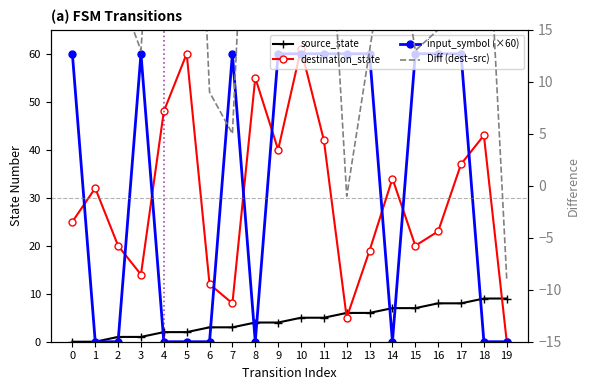

Is the value of destination_state at 15 greater than the value of Diff (dest−src) at 17?

No